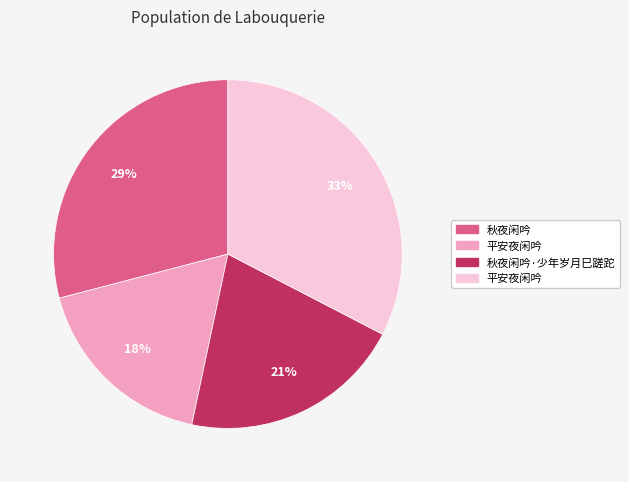

Is there a majority slice in this chart?

No